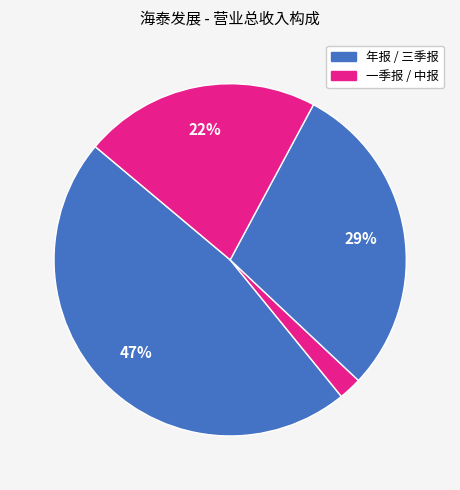

To the nearest percent, what is the average slice percentage?

25%